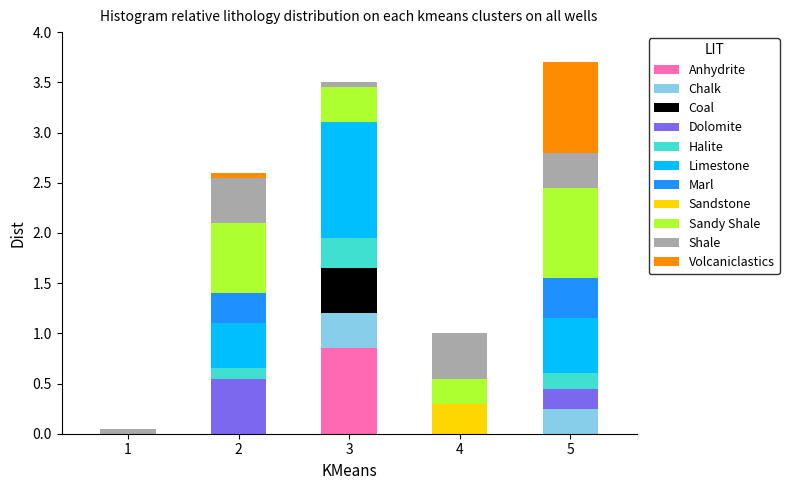

At which label does Anhydrite reach its peak?

3